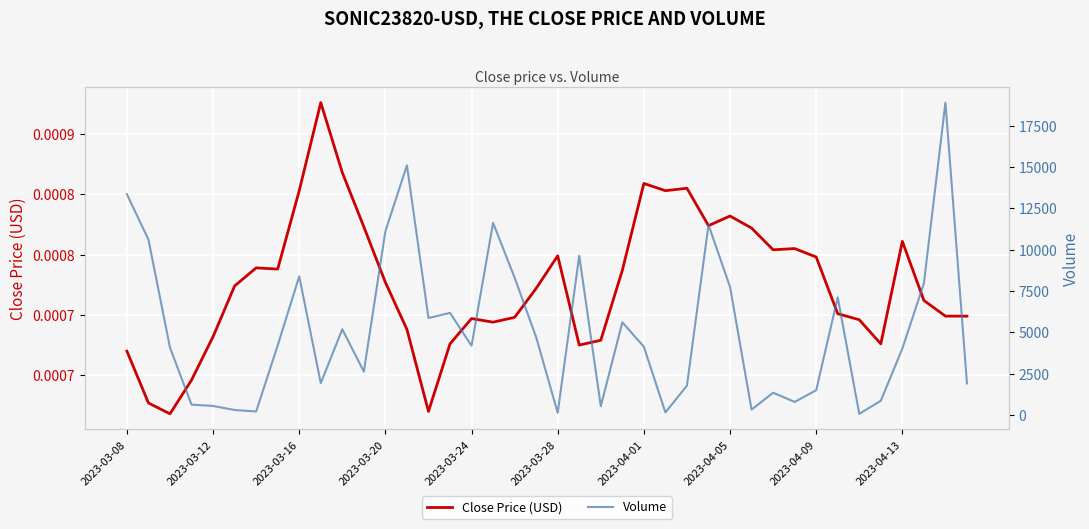

Is the value of Close Price (USD) at 30 greater than the value of Volume at 12?

No